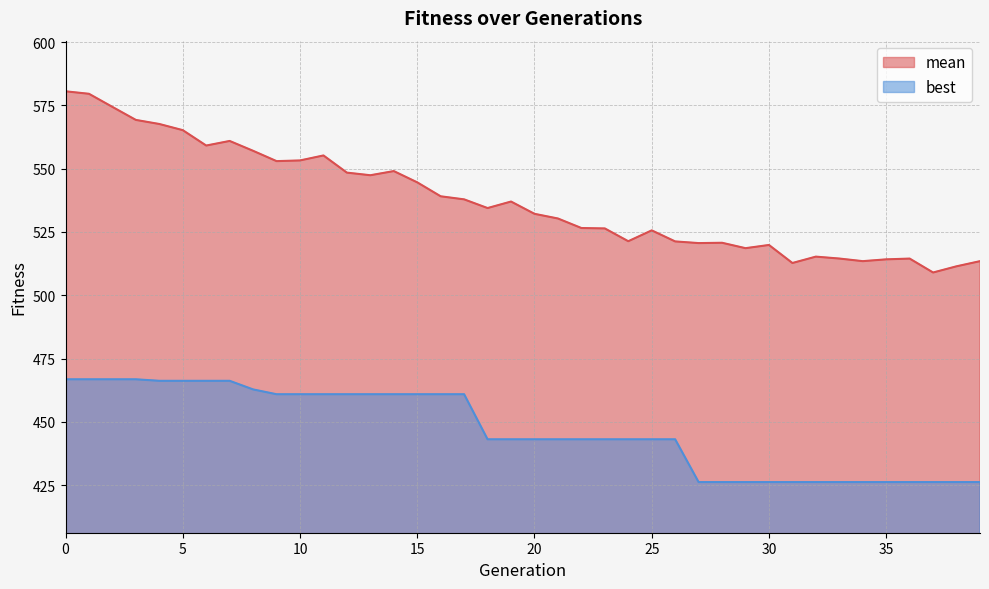

True or false: mean and best cross at least once.

False